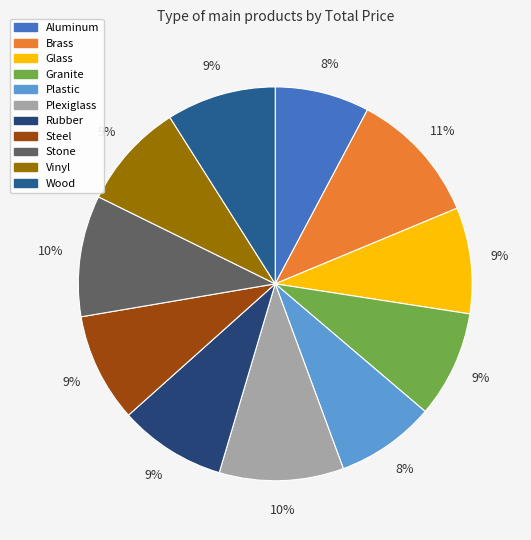

To the nearest percent, what is the average slice percentage?

9%